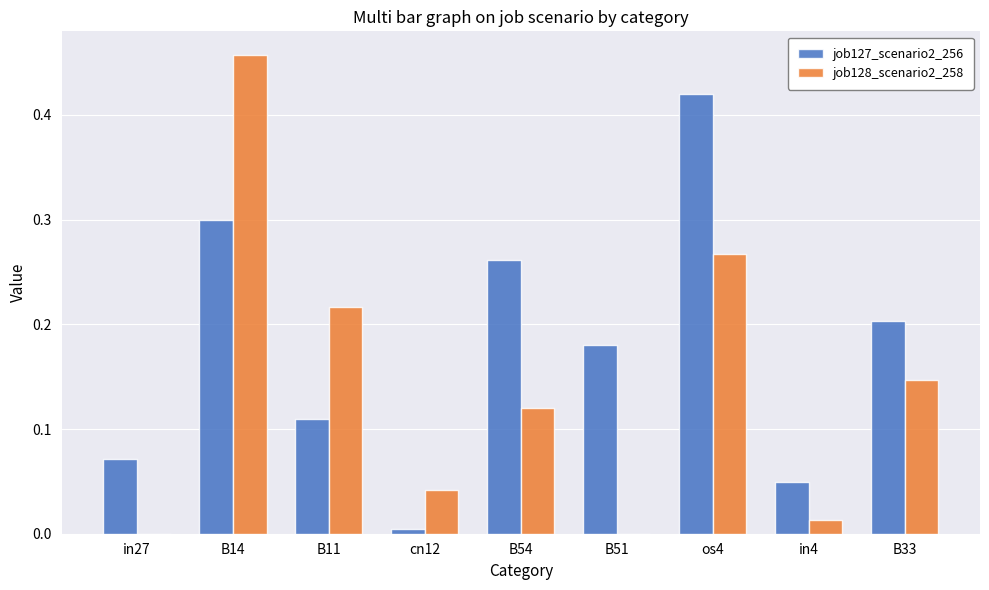

What is the sum of all job127_scenario2_256 values?

1.6